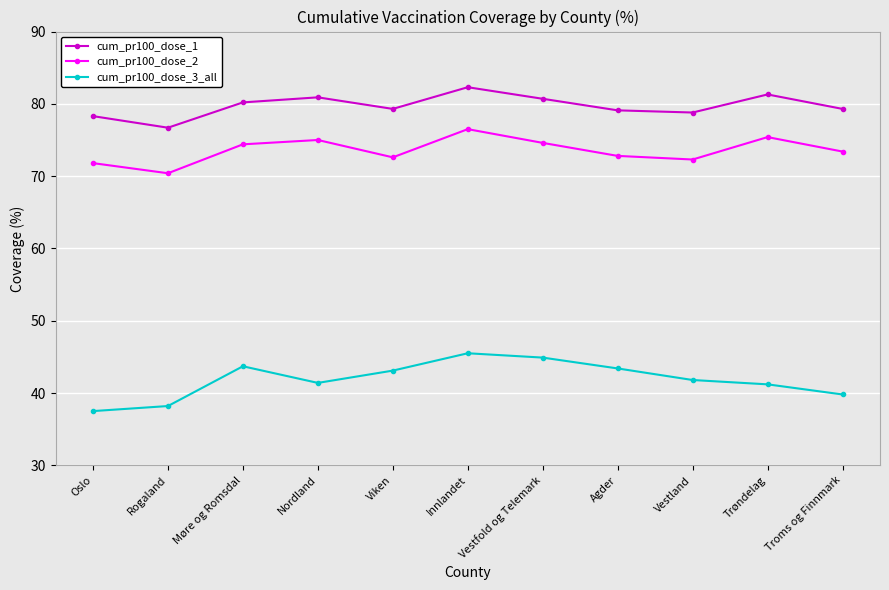

At which category is the sum across all series the highest?

Innlandet